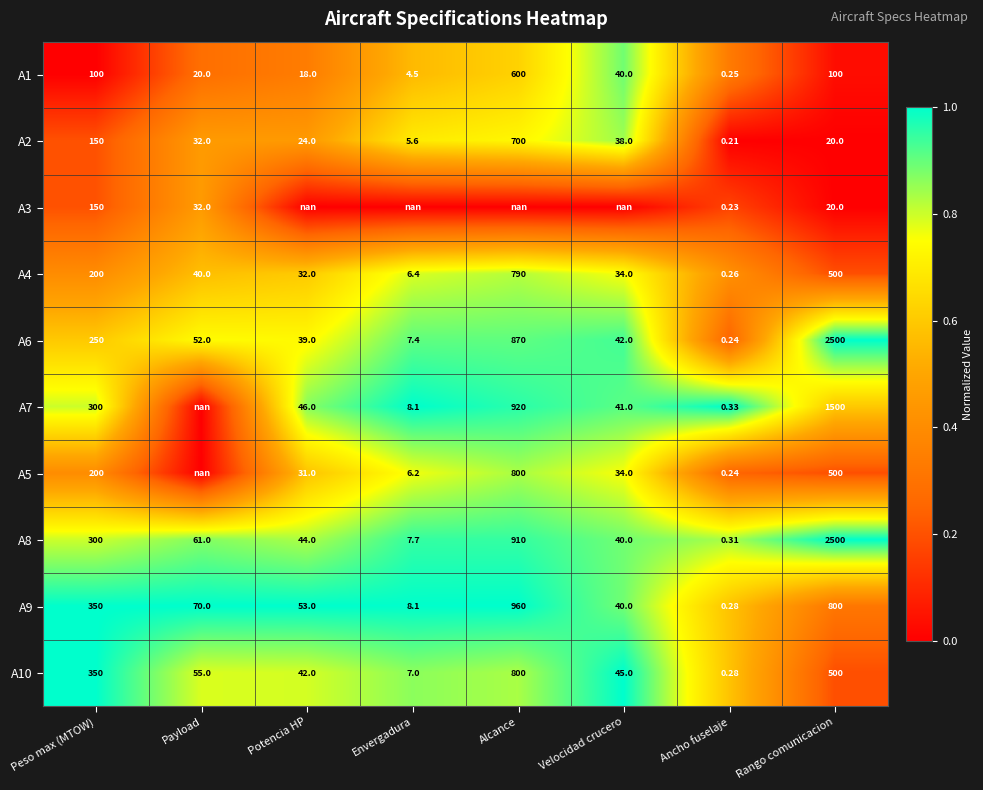

At how many categories does at least one series exceed 0?

8